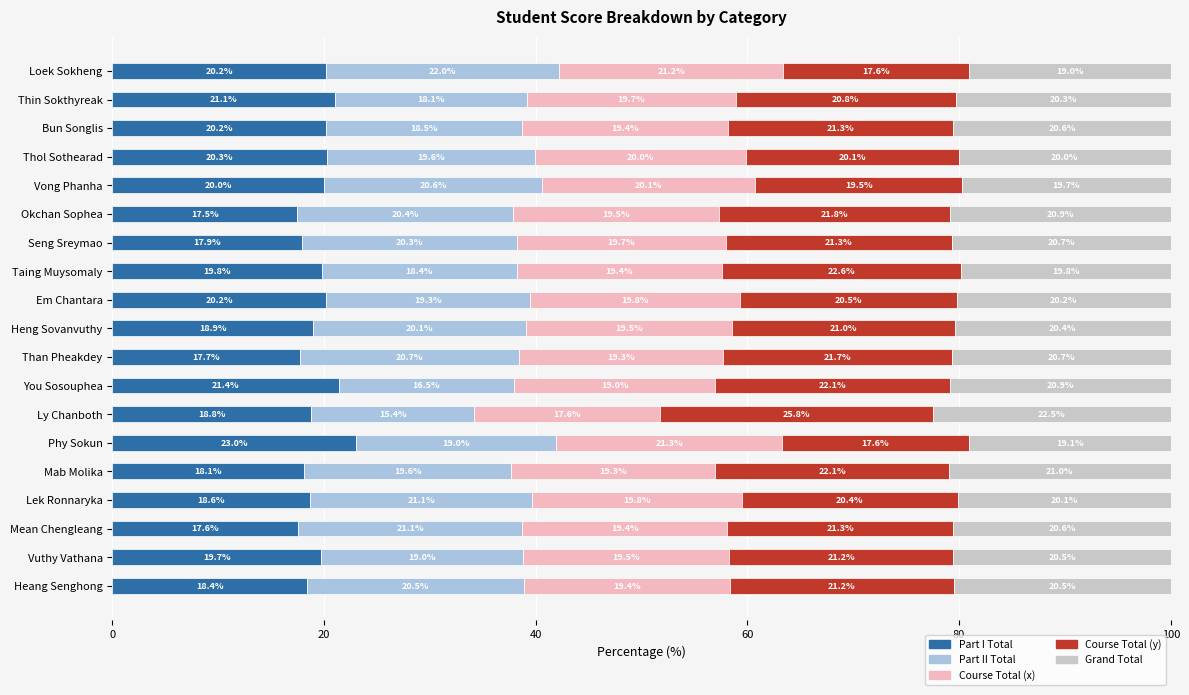

Which category has the highest value in the Part I Total series?

Phy Sokun